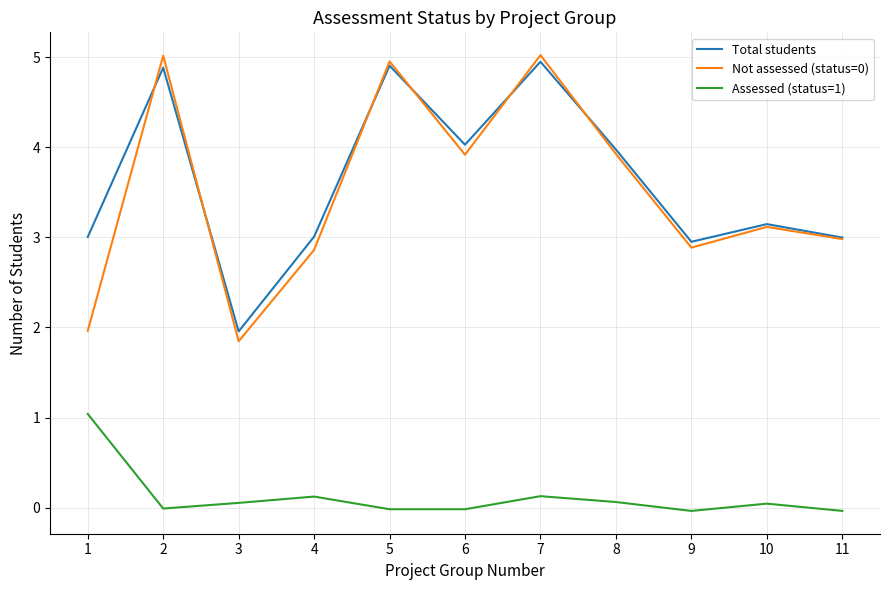

What is the average value of the Not assessed (status=0) series?

3.5